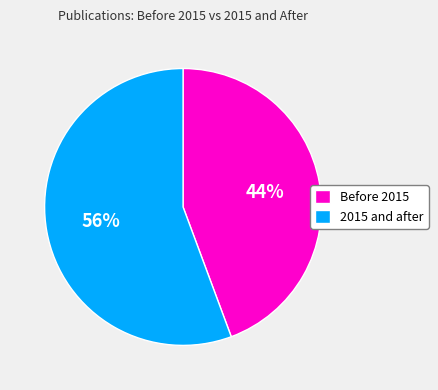

Does any single category account for the majority?

Yes